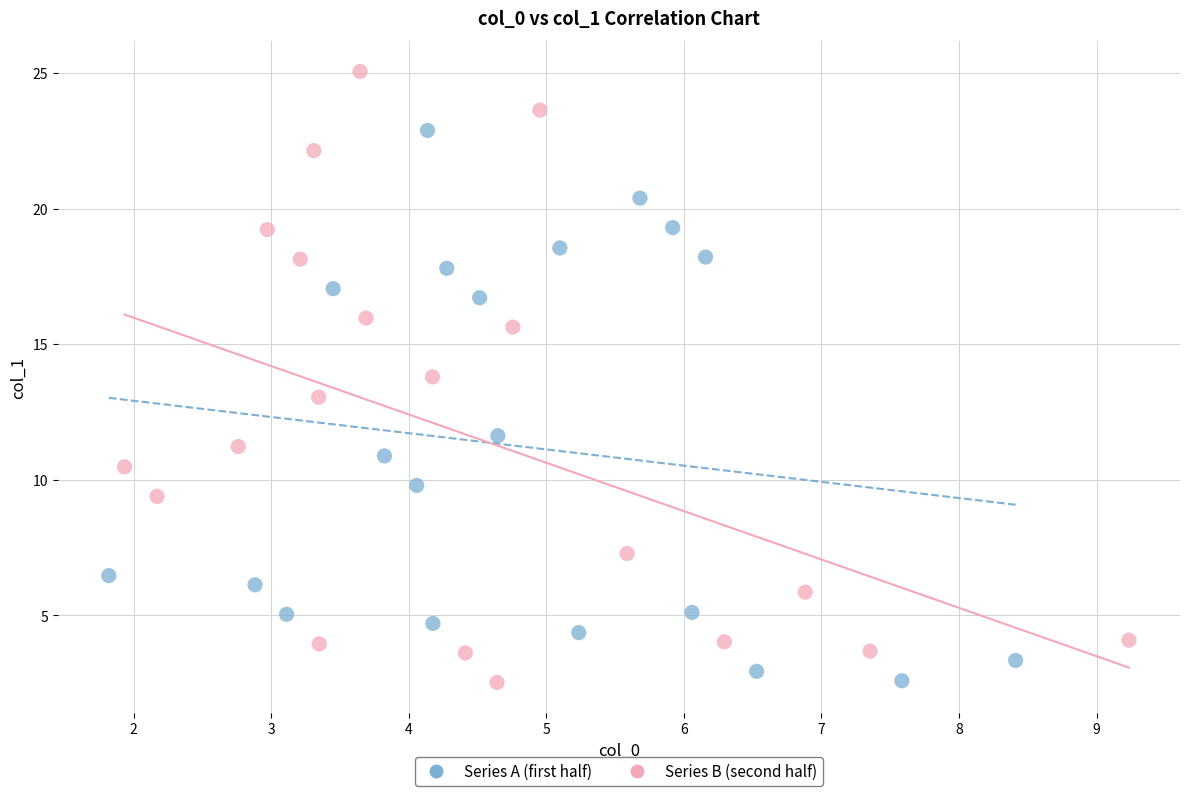

Which series has the widest spread of Y values?

Series B (second half)